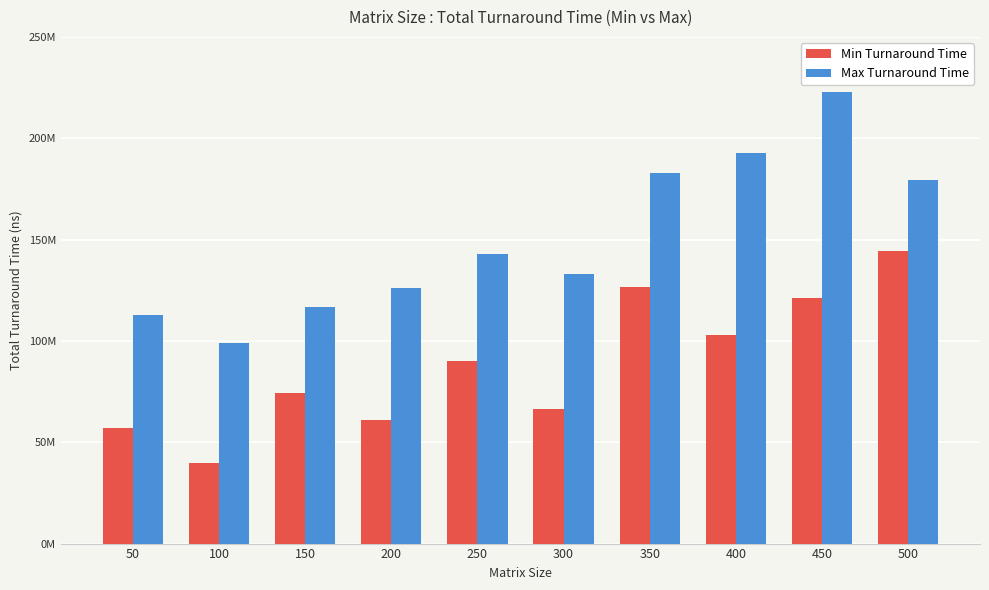

What are all the series names shown in the legend?

Min Turnaround Time, Max Turnaround Time